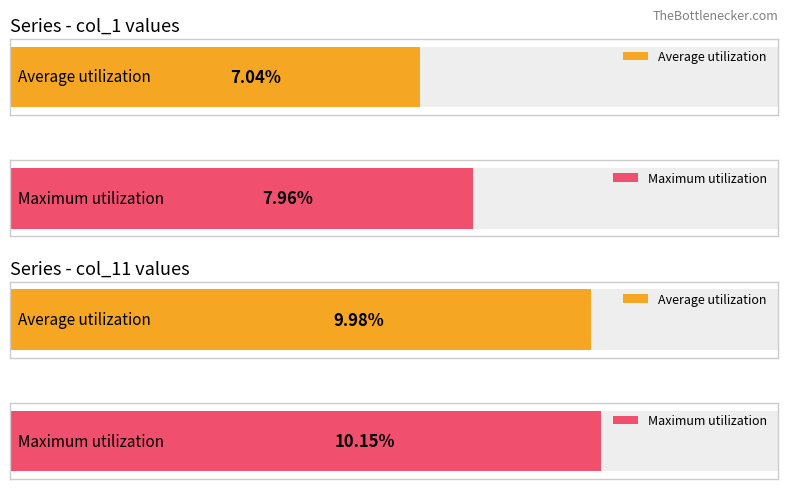

What is the maximum value shown in the chart?

0.1